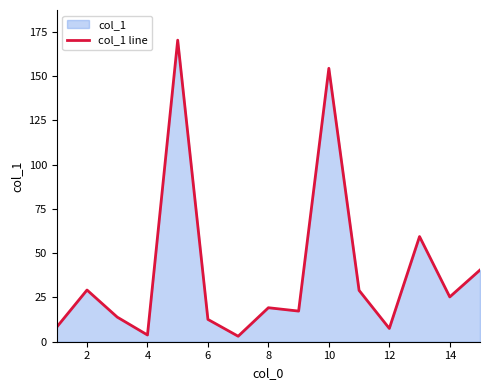

The chart shows a value of 3.8 at 4. True or false?

True